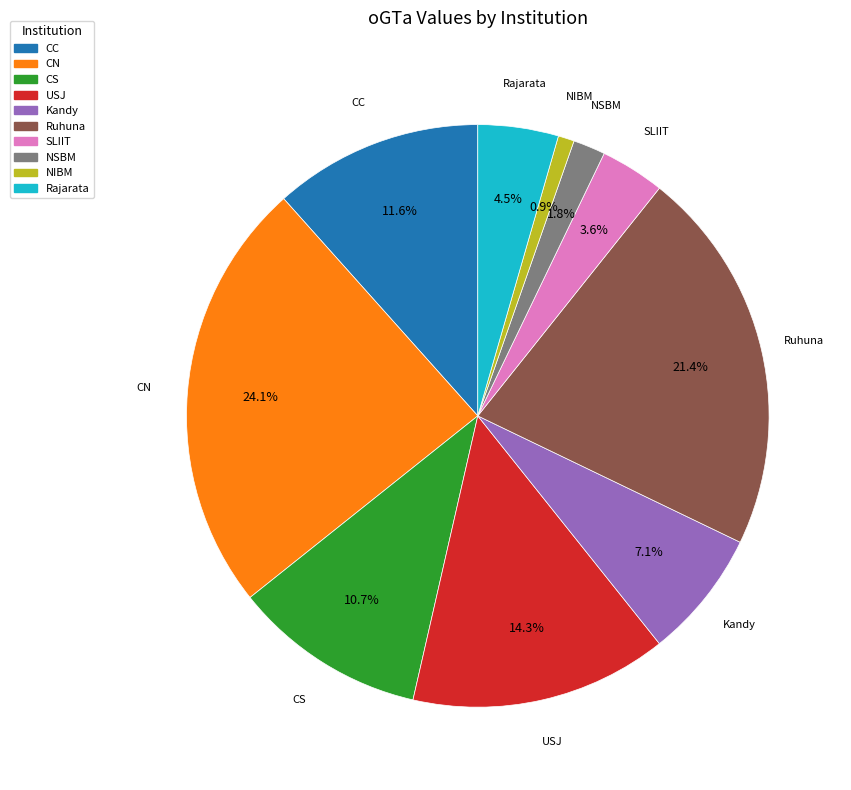

Rank the categories by value from highest to lowest.

CN, Ruhuna, USJ, CC, CS, Kandy, Rajarata, SLIIT, NSBM, NIBM